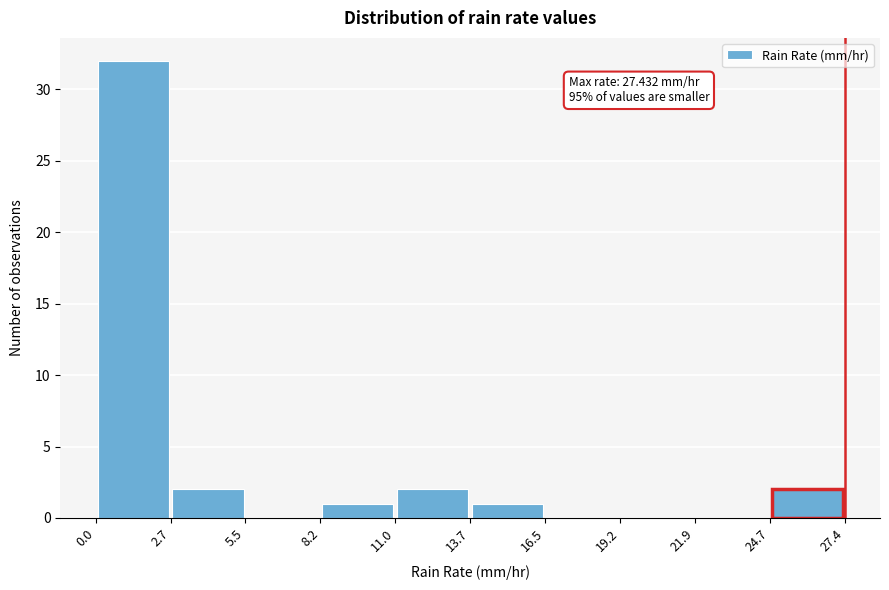

Which range on the x-axis has the tallest bar?

0.0 to 2.7